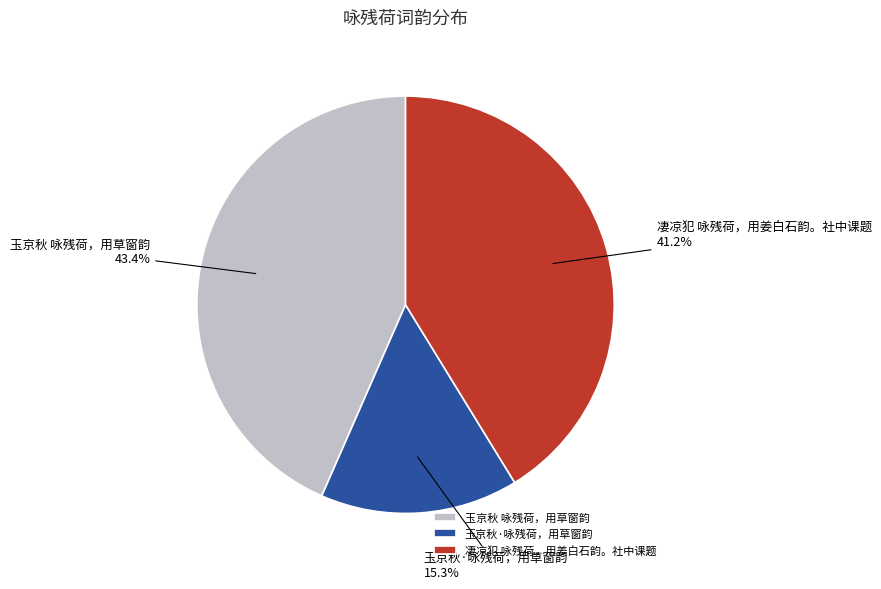

To the nearest percent, what is the average slice percentage?

33%